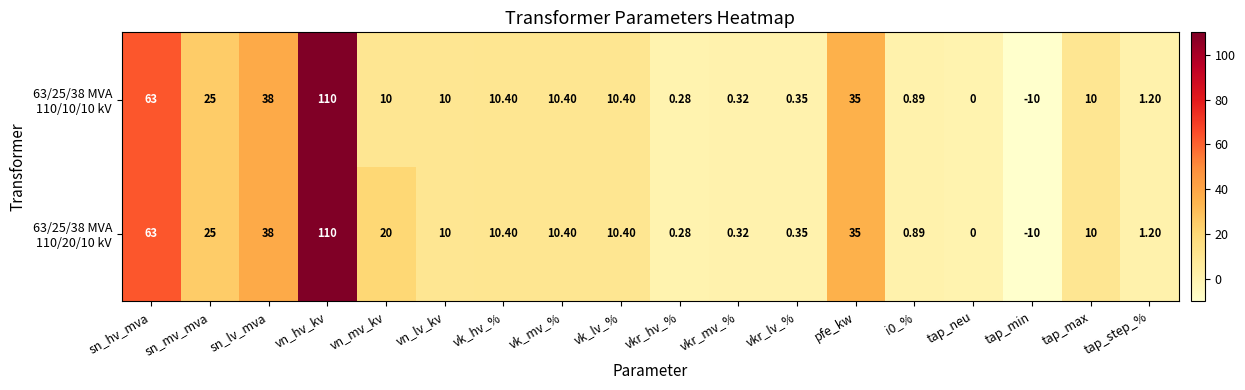

At which category is the sum across all series the highest?

vn_hv_kv